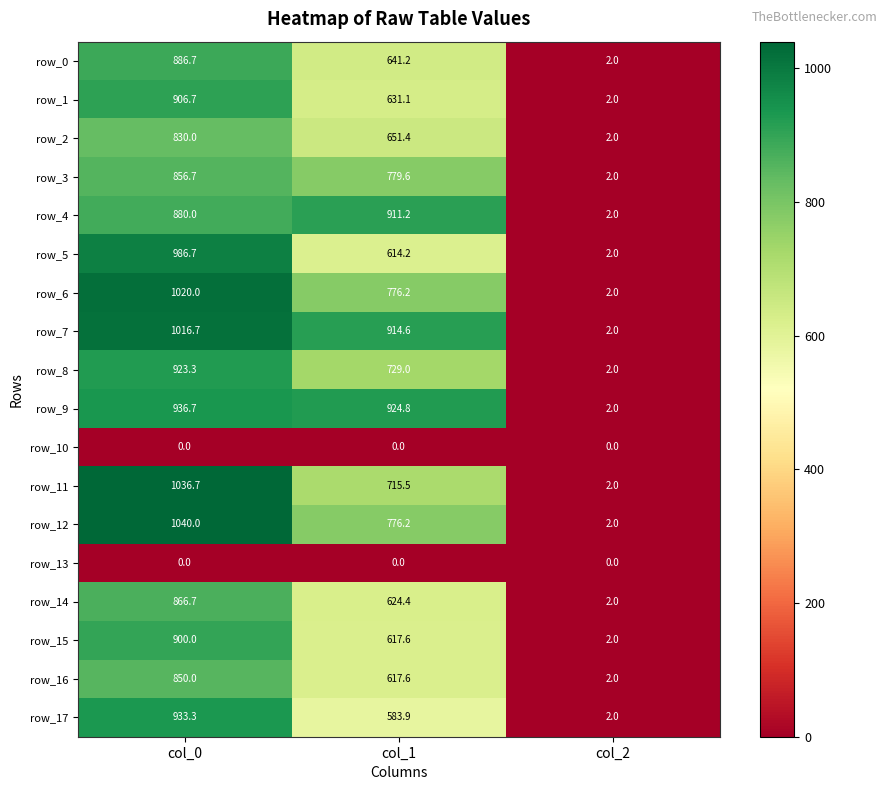

The row_6 series shows 2.0 at col_2. True or false?

True